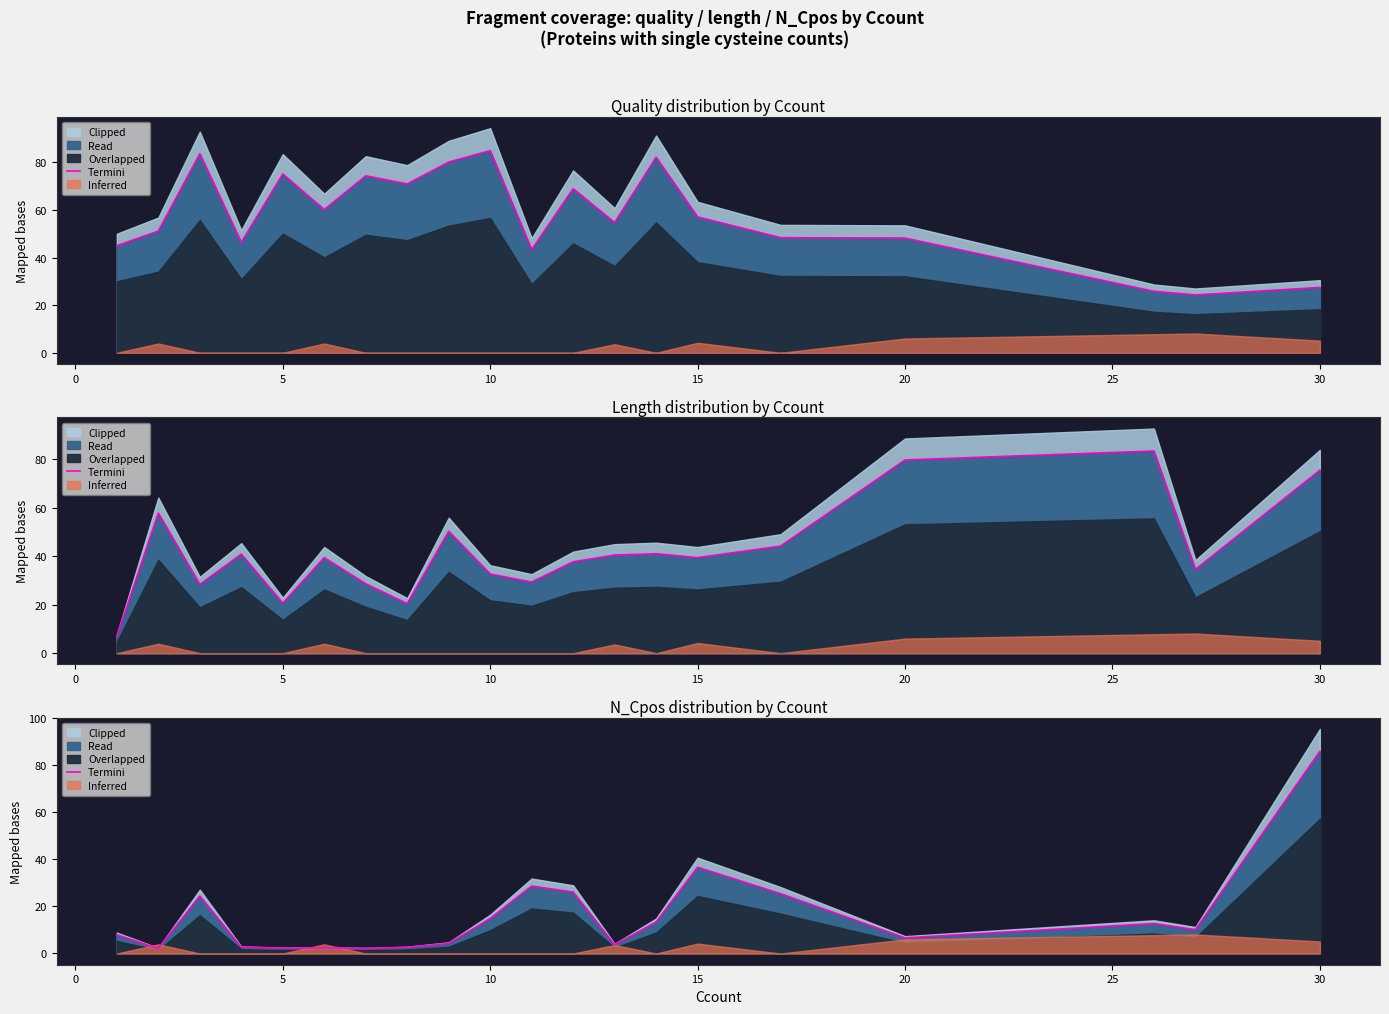

What is the value of the 14th point from the left?

13.4